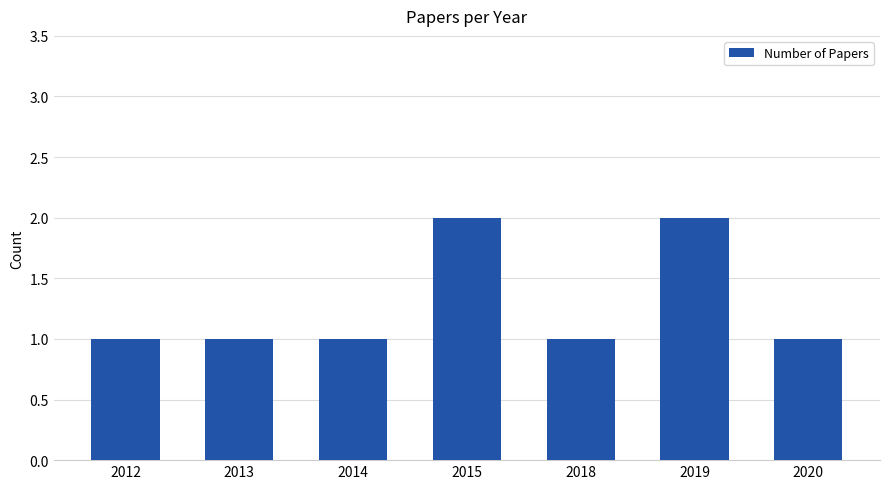

What value does the data have at 2019?

2